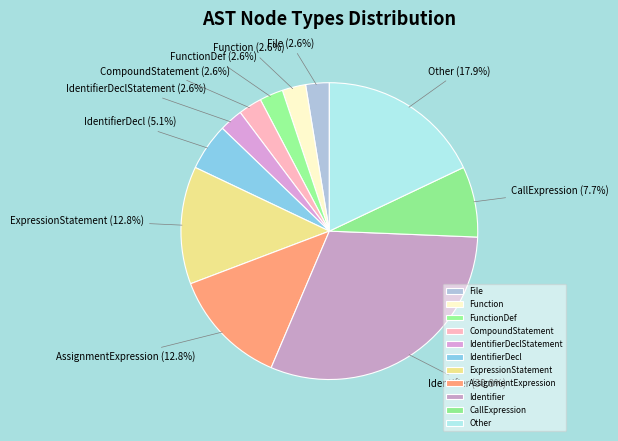

To the nearest percent, what is the difference between the largest and smallest slice percentages?

28%